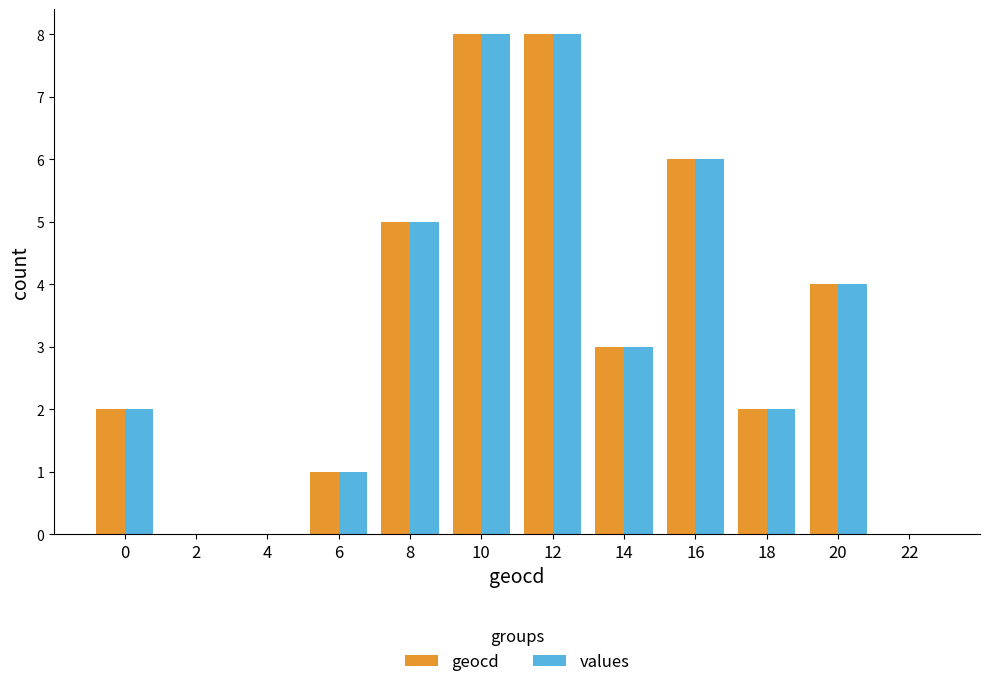

What is the maximum value for values?

8